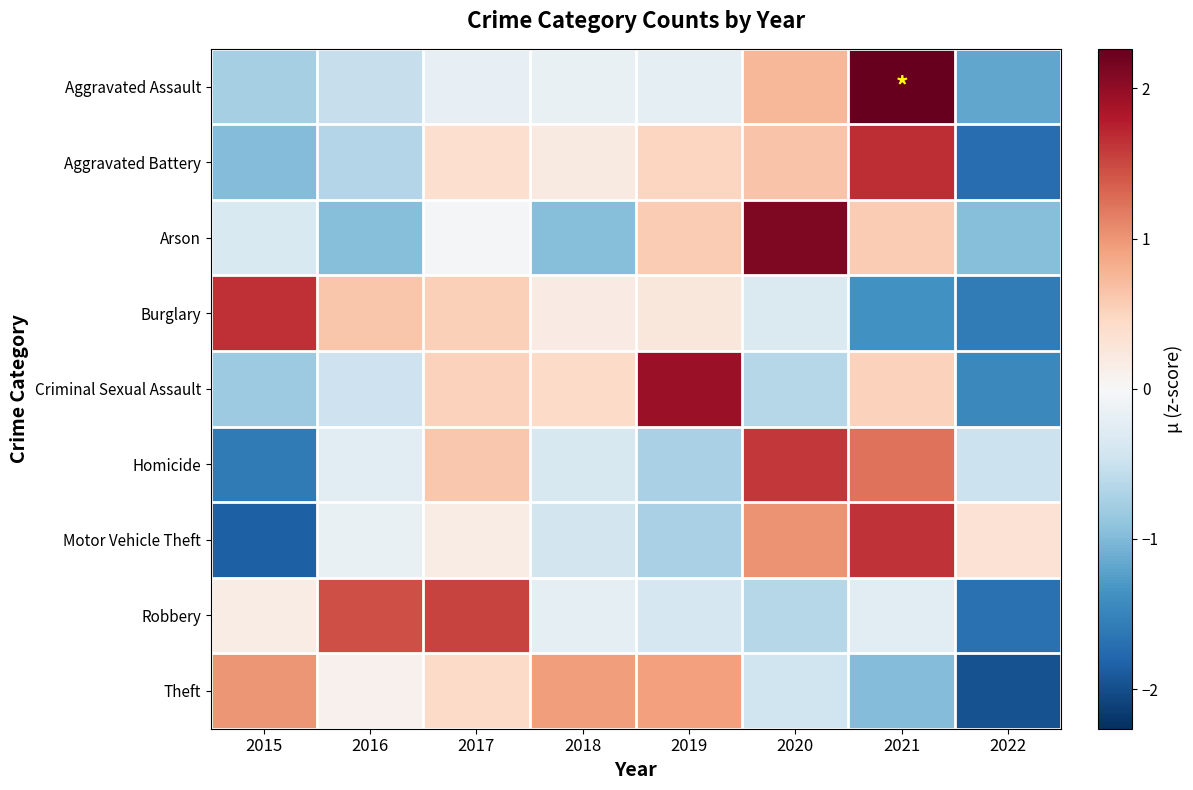

What is the maximum value shown in the chart?

2.3